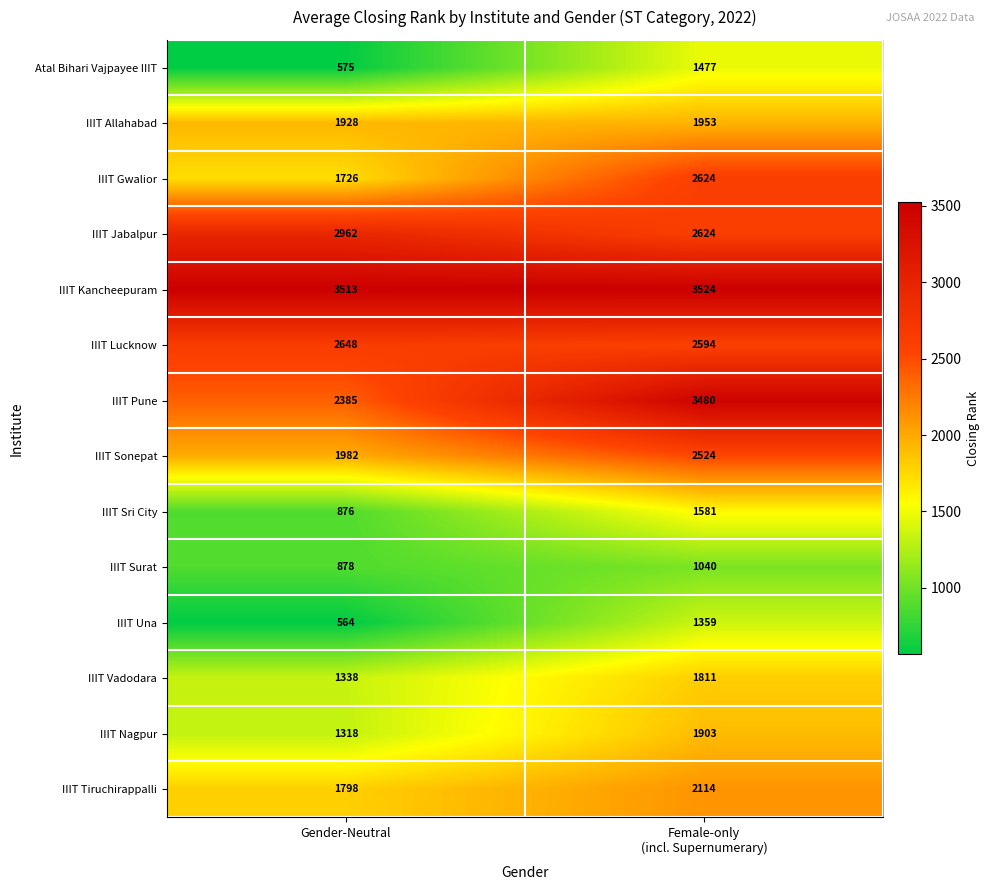

Which category has the highest value across all series?

Female-only
(incl. Supernumerary)